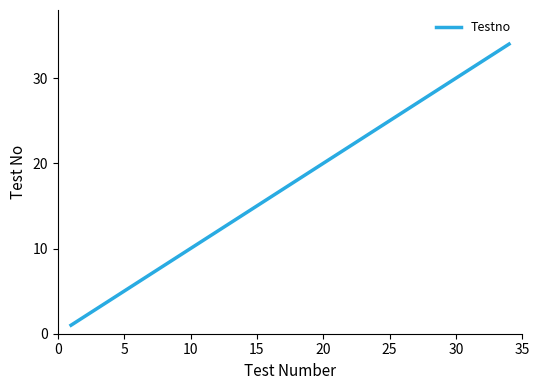

What is the sum of all values?

5250.0